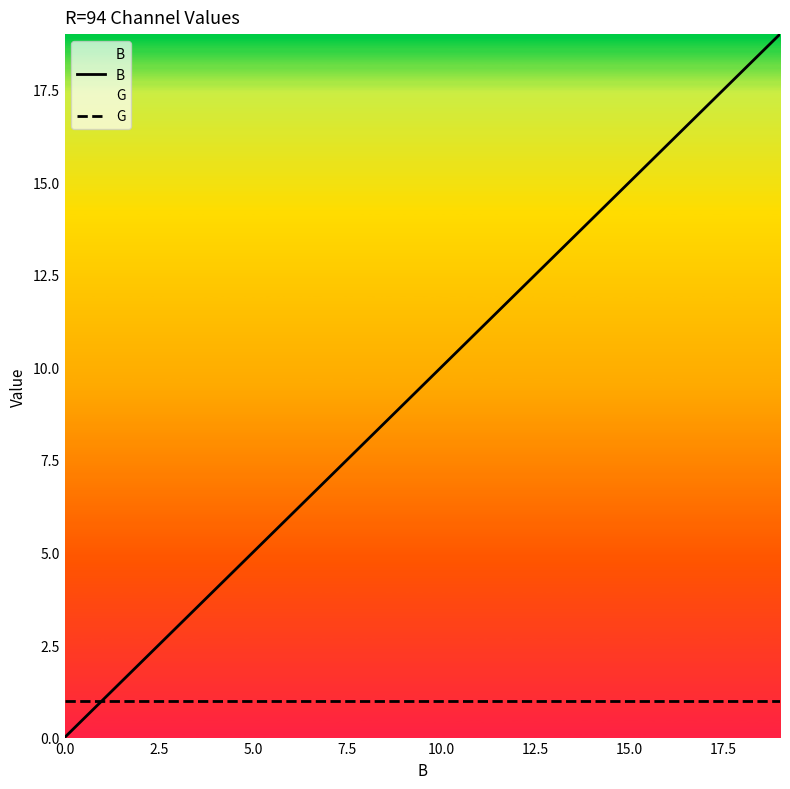

Rank the series by their average value, from lowest to highest.

G, B